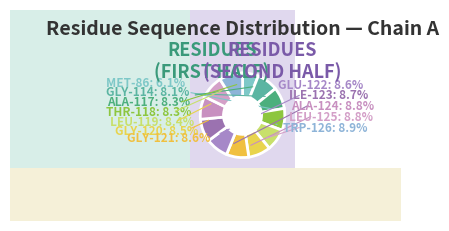

Does ALA-117 account for over 50% of the chart?

No